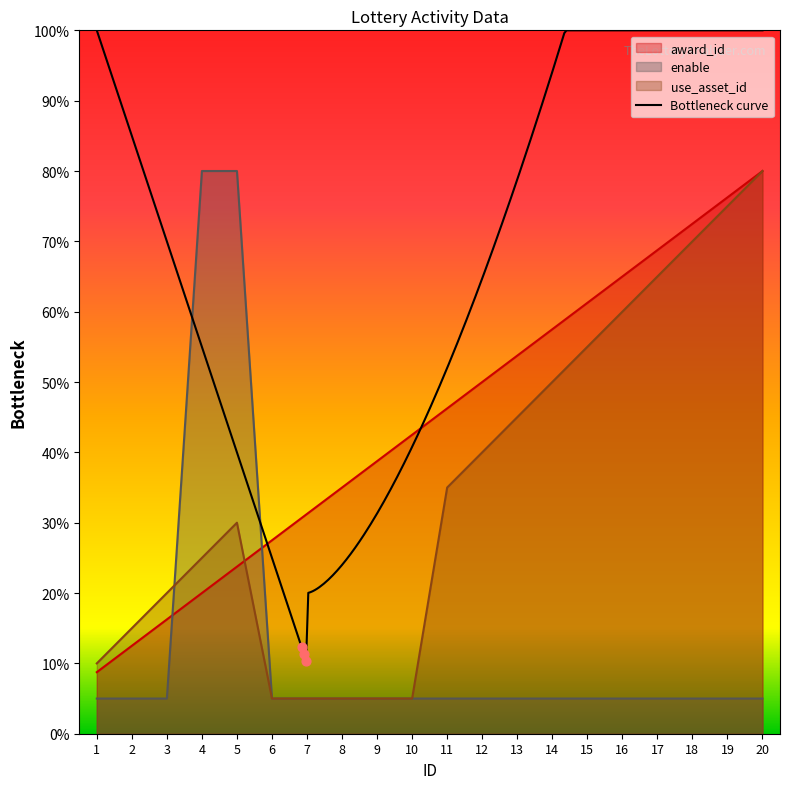

What are all the series names shown in the legend?

award_id, enable, use_asset_id